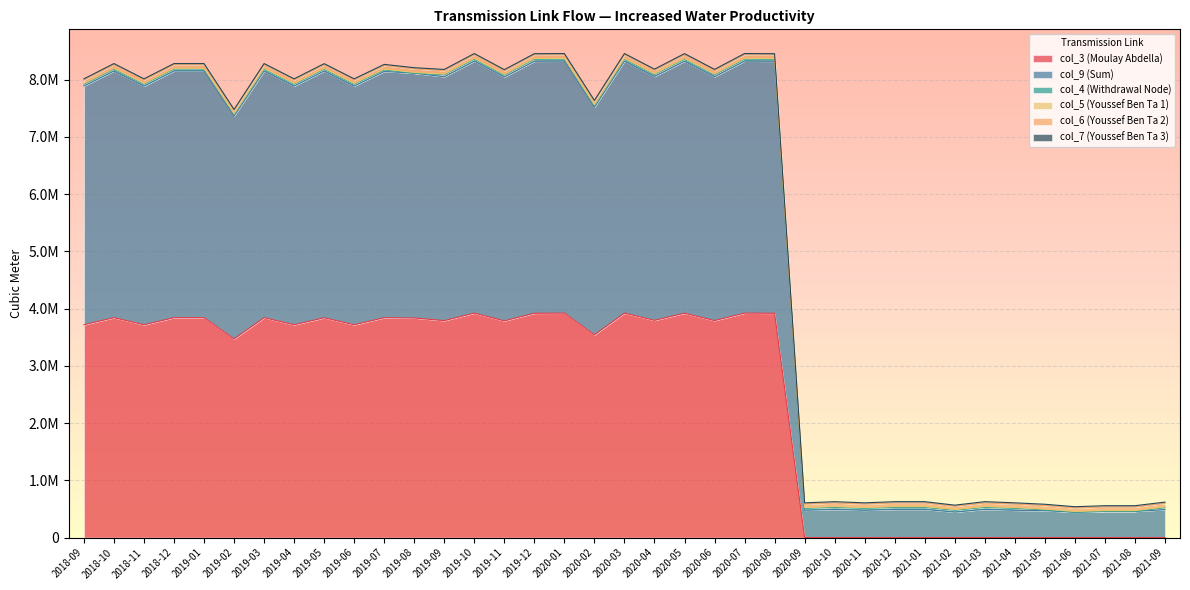

Between 2020-06 and 2019-04, which is larger?

2020-06